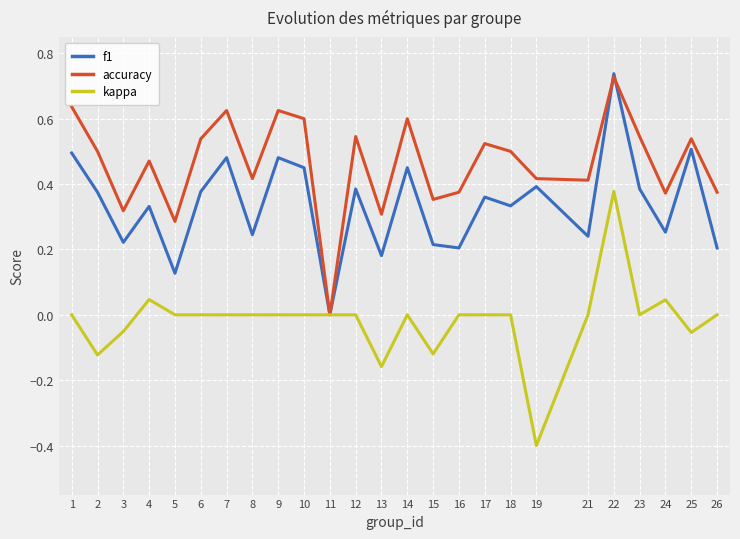

At which label is accuracy closest to 0?

11